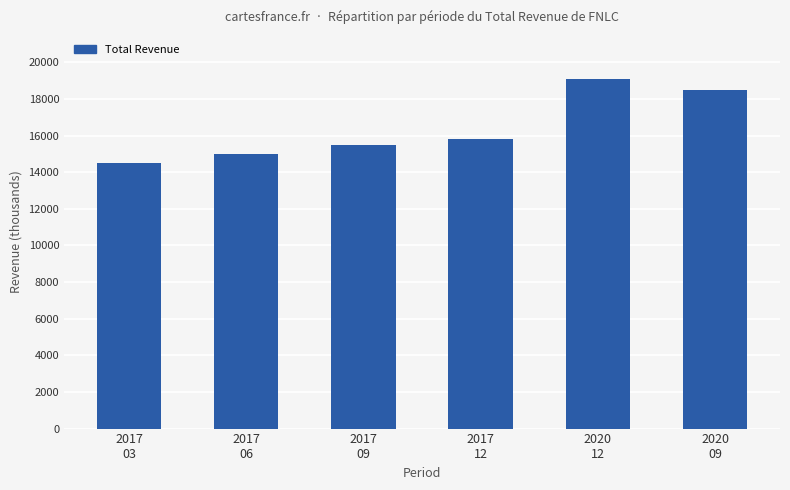

Are the bars grouped side by side (vs. stacked)?

No